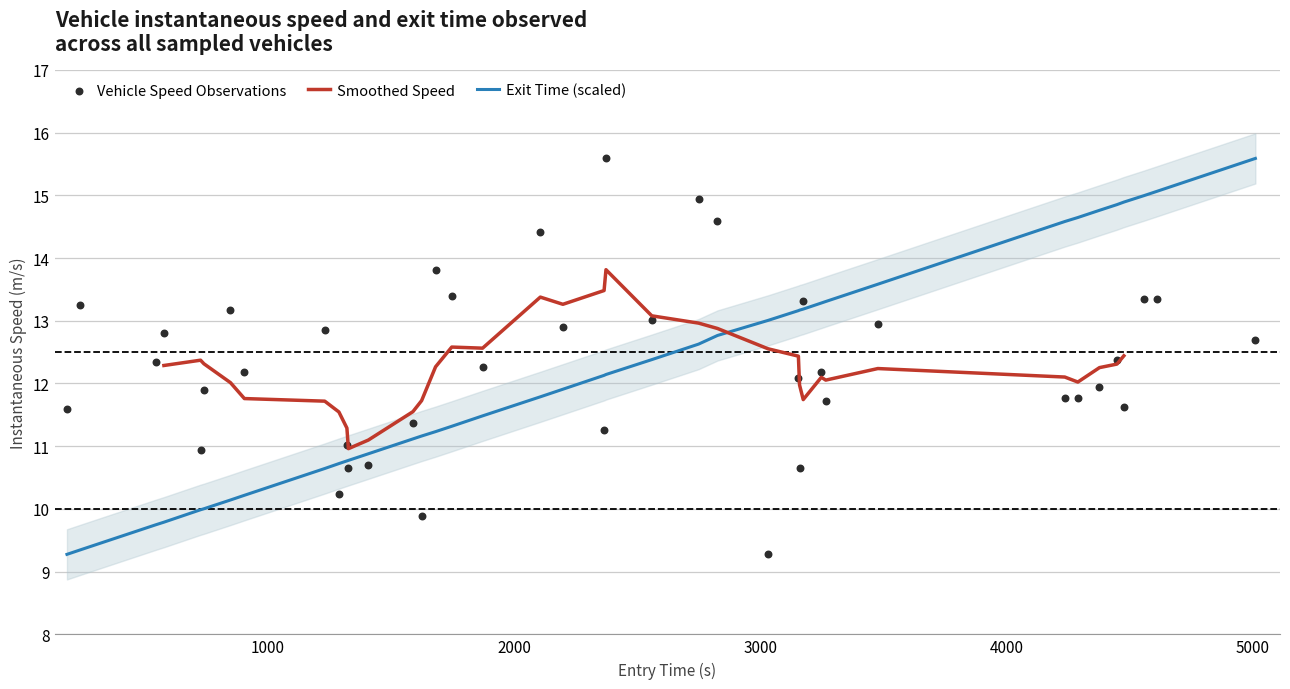

What is the lowest value of the Exit Time (scaled) series?

9.3